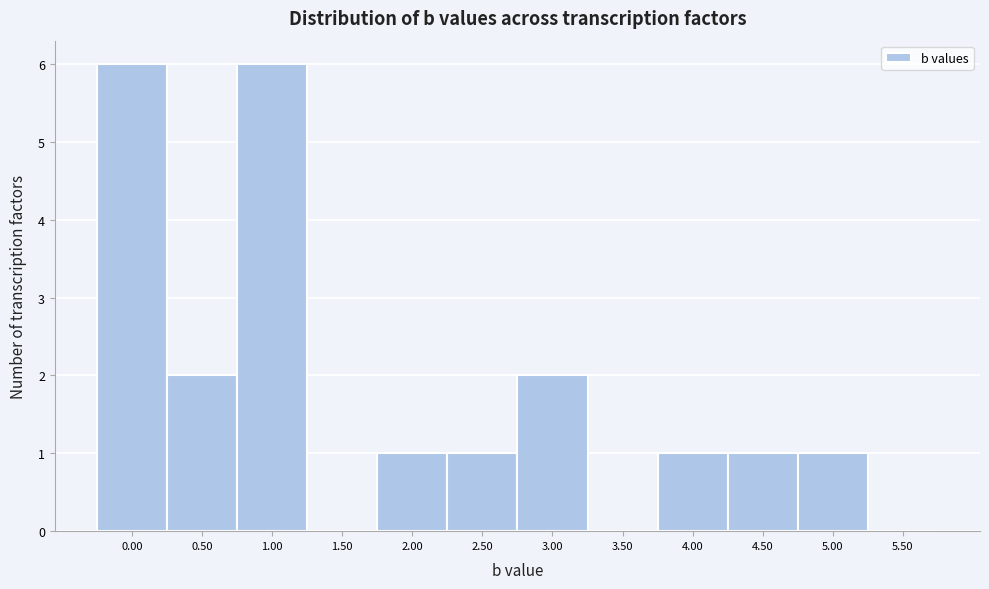

Reading left to right, list all the values displayed in this chart.

0.00=6	0.50=2	1.00=6	1.50=0	2.00=1	2.50=1	3.00=2	3.50=0	4.00=1	4.50=1	5.00=1	5.50=0